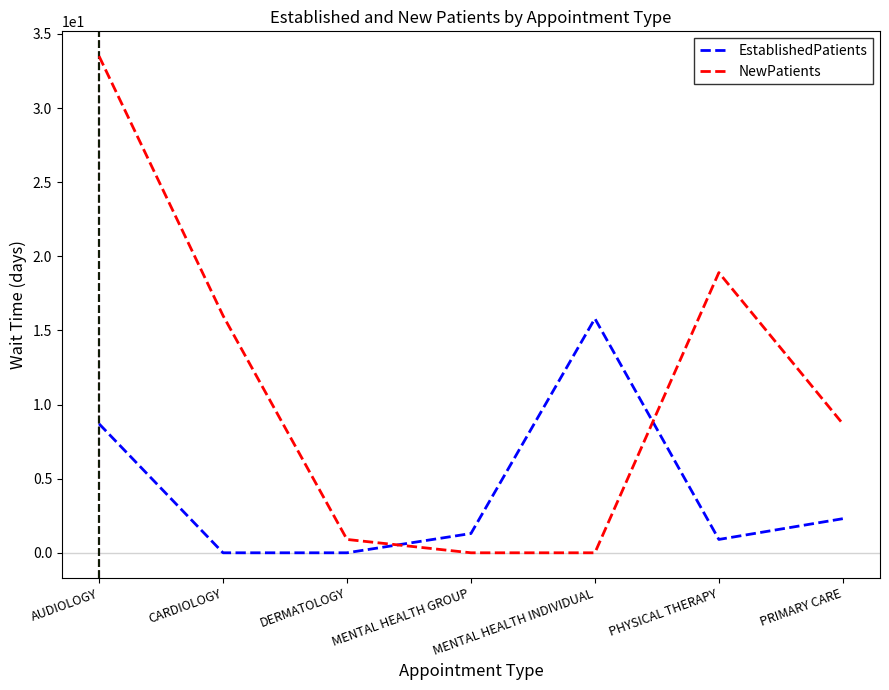

Rank the series at PRIMARY CARE from lowest to highest value.

EstablishedPatients, NewPatients